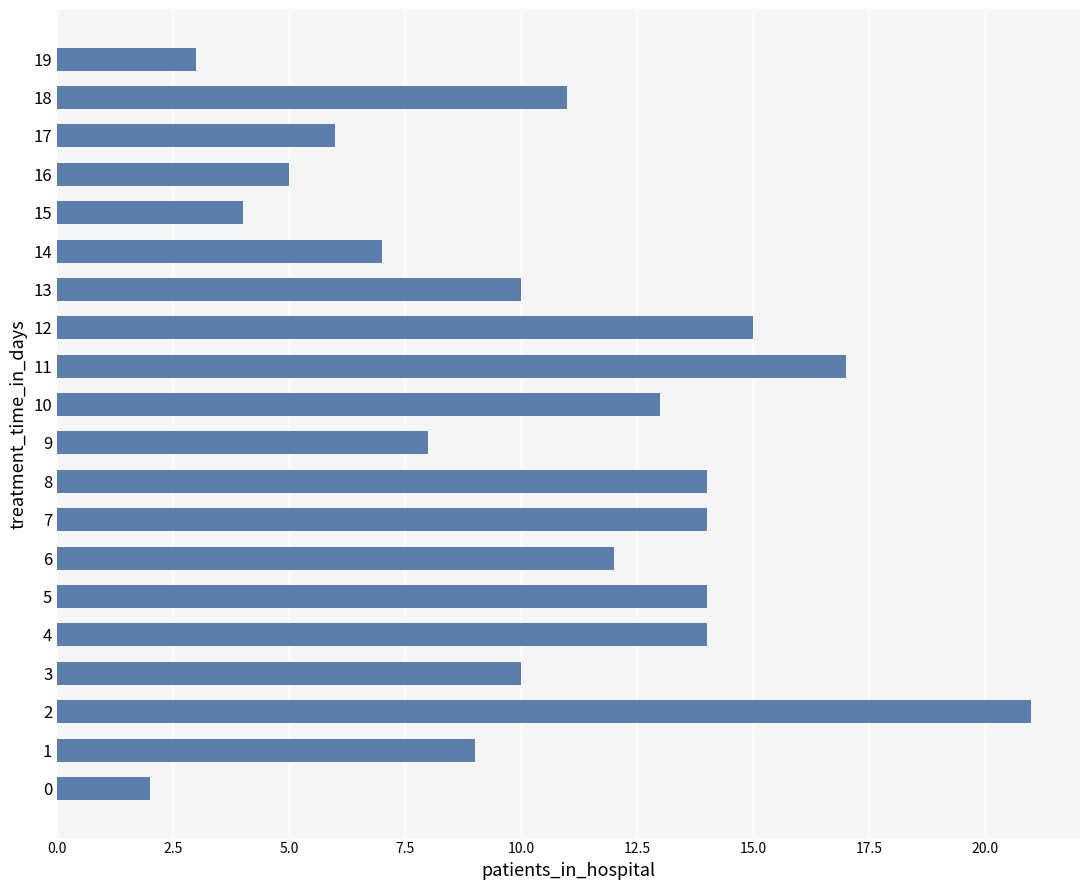

What is the difference between the values at 12 and 14?

8